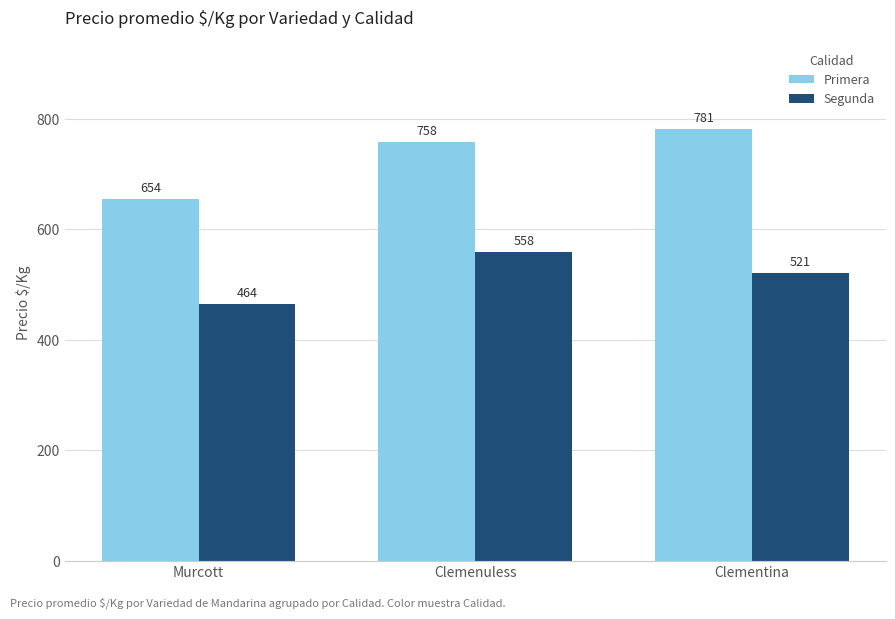

At how many categories does at least one series exceed 536?

3